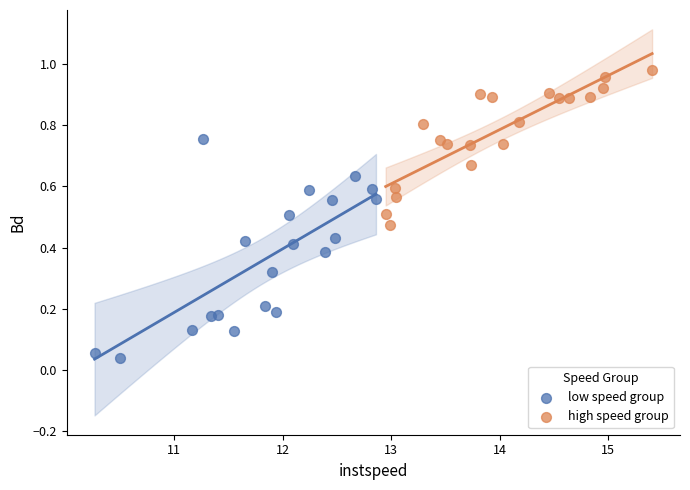

Which series has the largest Y range (max minus min)?

low speed group